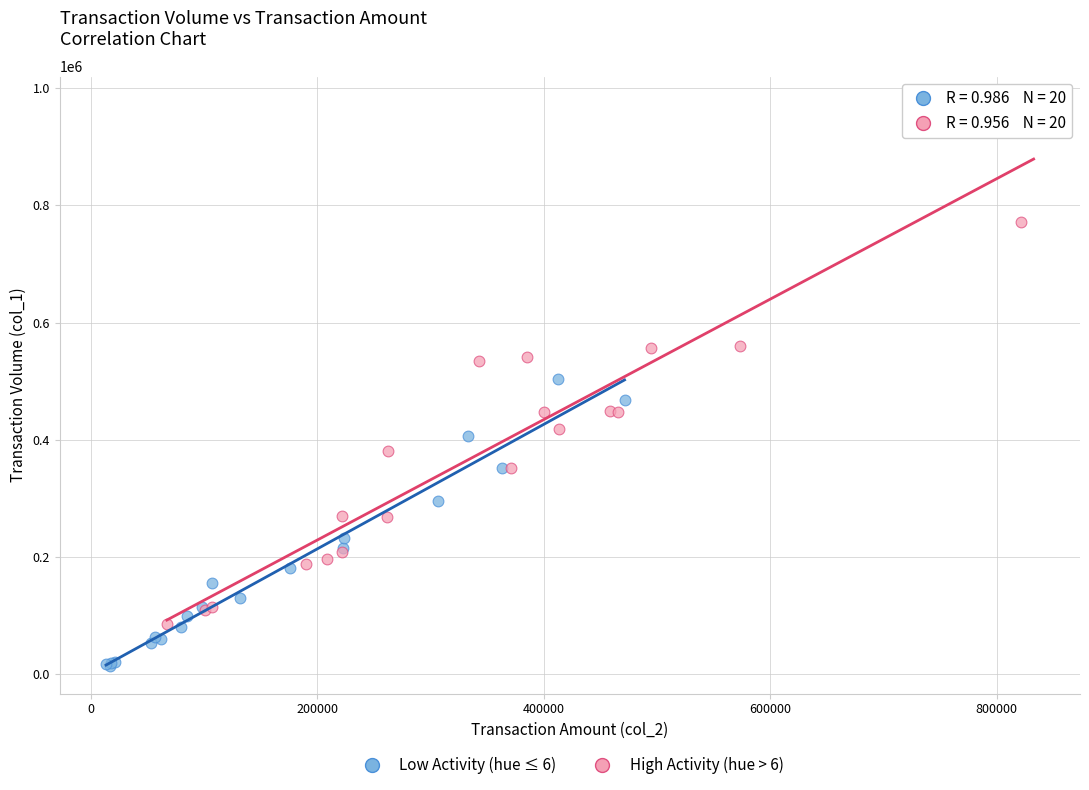

Which series contains the lowest Y value?

Low Activity (hue ≤ 6)